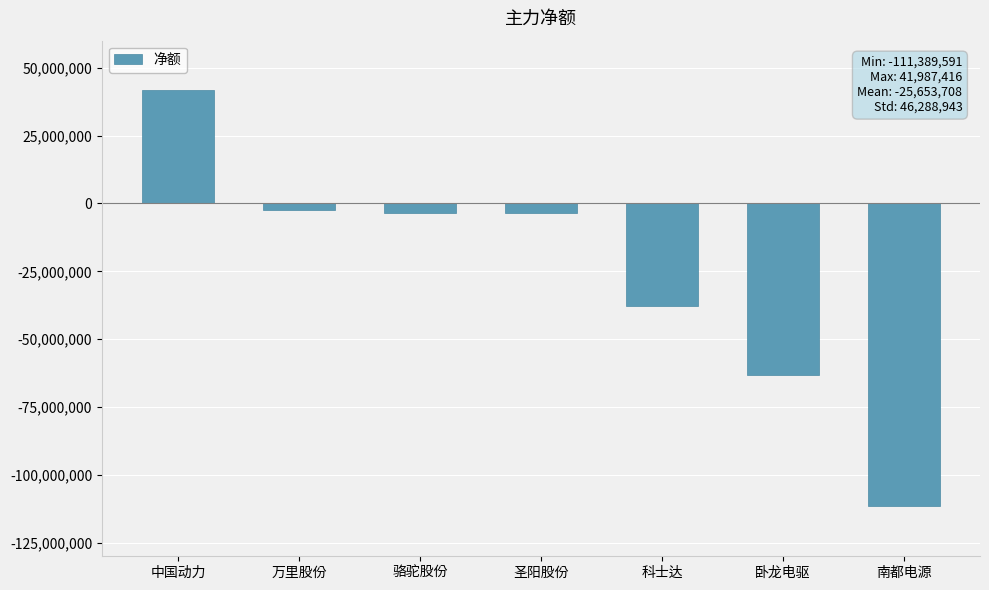

Which label corresponds to the smallest value in the chart?

南都电源